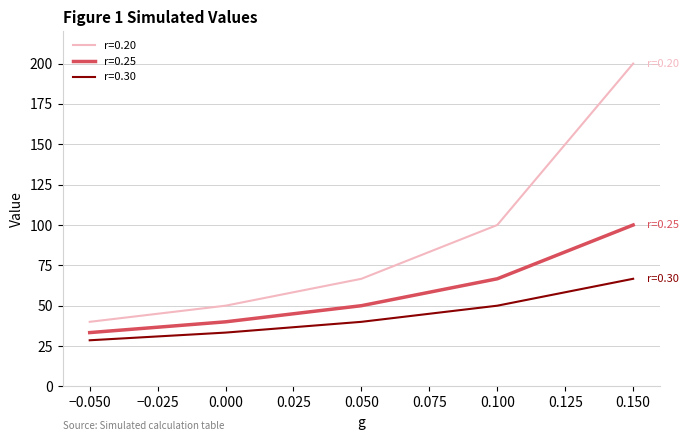

What is the difference between the highest and lowest values at −0.050?

11.4